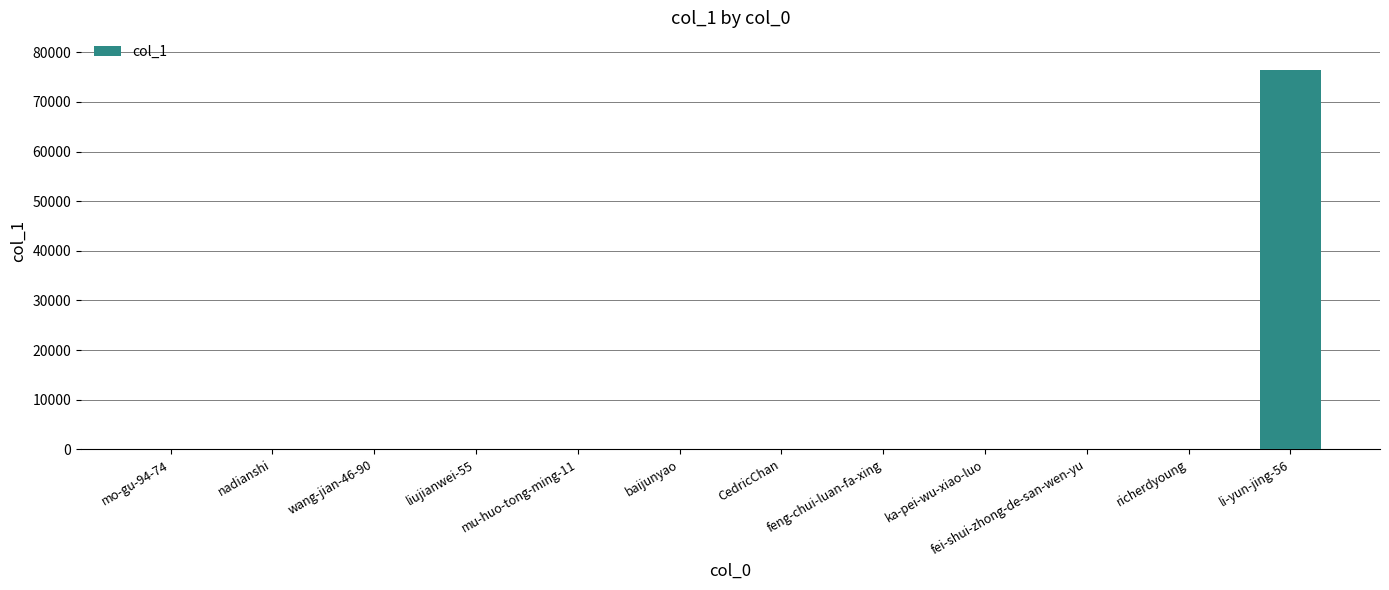

Which label corresponds to the largest value in the chart?

li-yun-jing-56